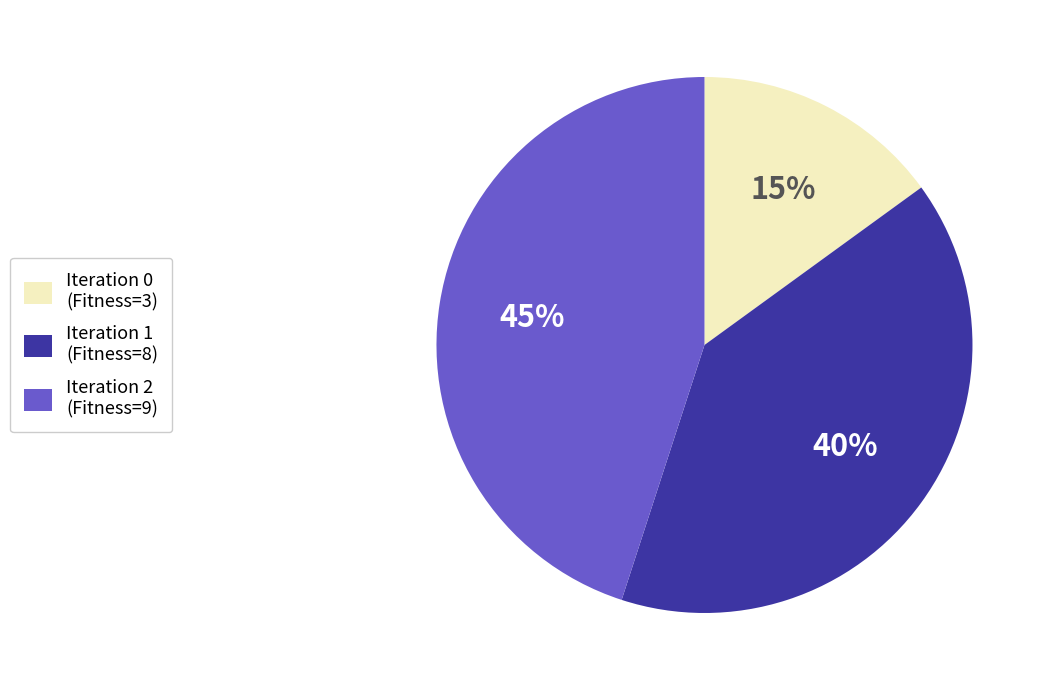

Which has a higher value, Iteration 1 (Fitness=8) or Iteration 2 (Fitness=9)?

Iteration 2 (Fitness=9)